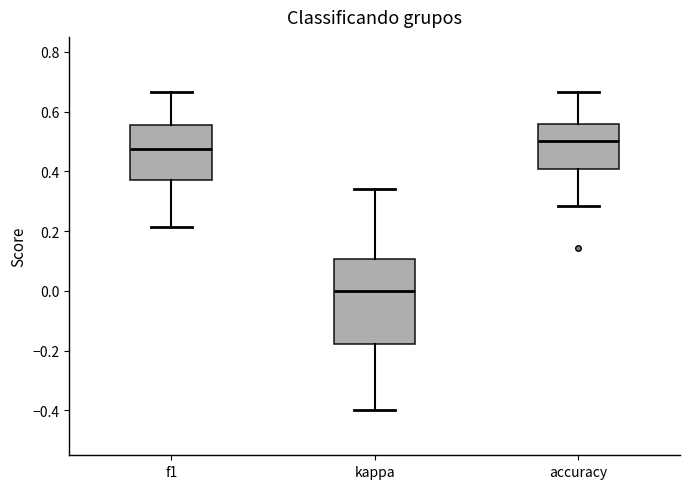

Where does the median line of the box for f1 sit on the y-axis? The values are not printed on the chart, so give them approximately, as read against the axis.

0.48